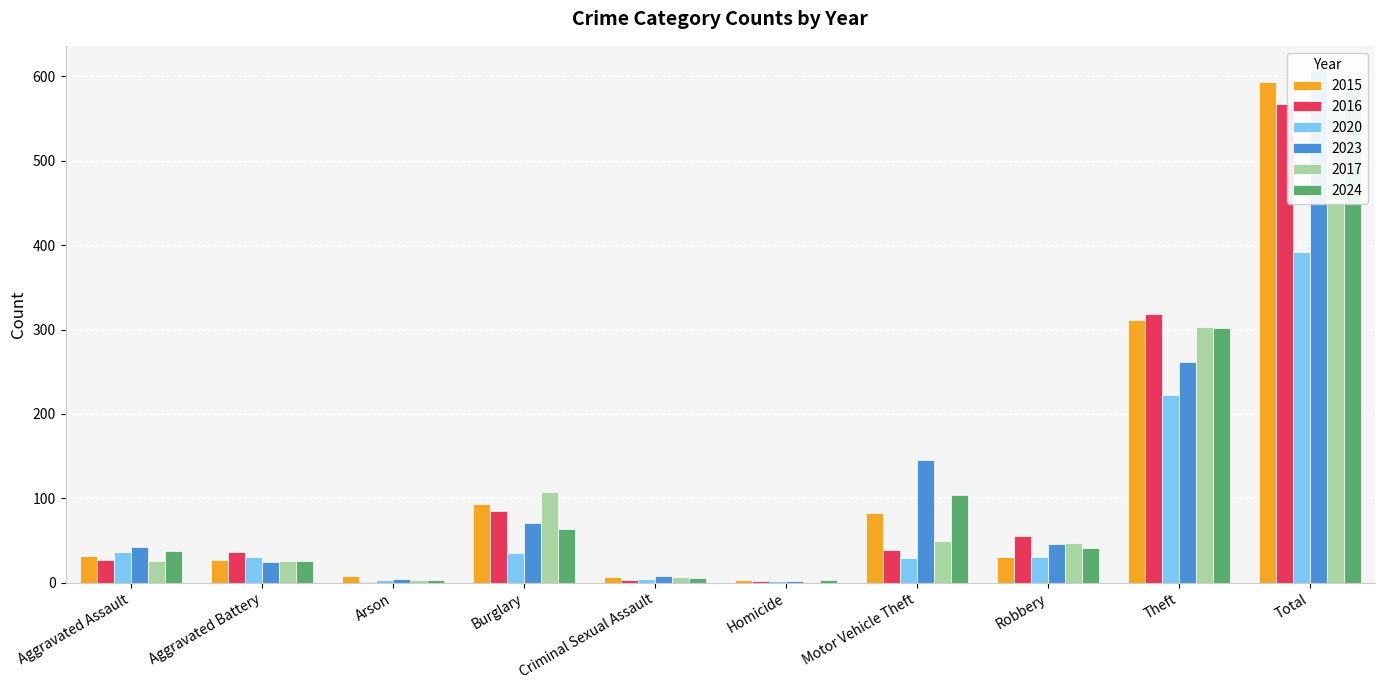

What is the sum of all 2023 values?

1212